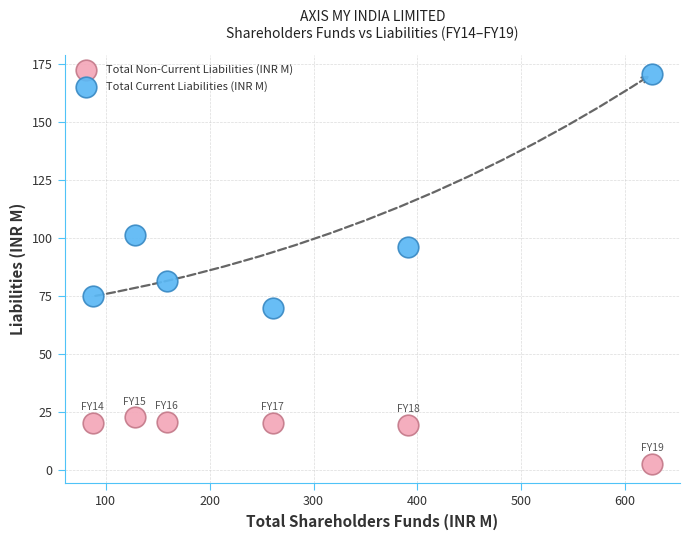

Across all data points, what is the average Y value?

58.3